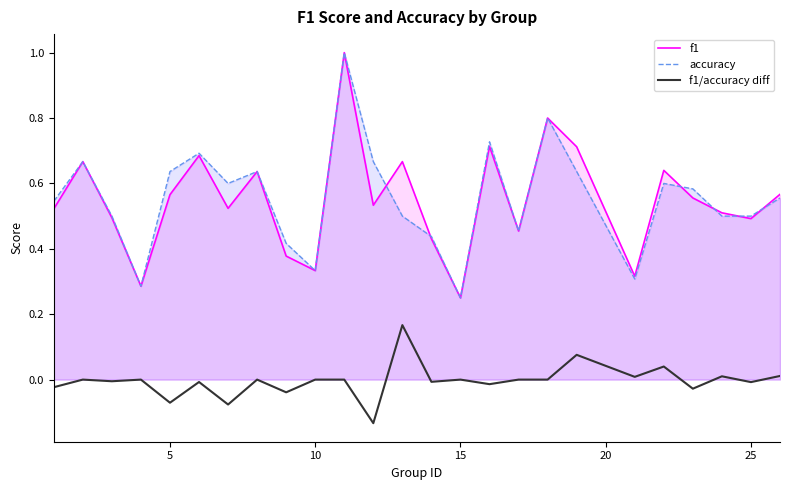

What is the average value of the f1 series?

0.5